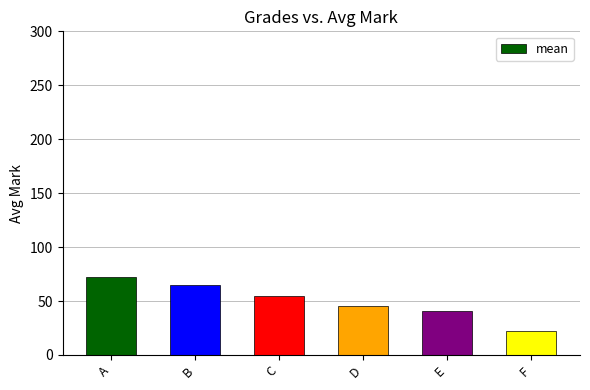

Rank the categories by value from highest to lowest.

A, B, C, D, E, F